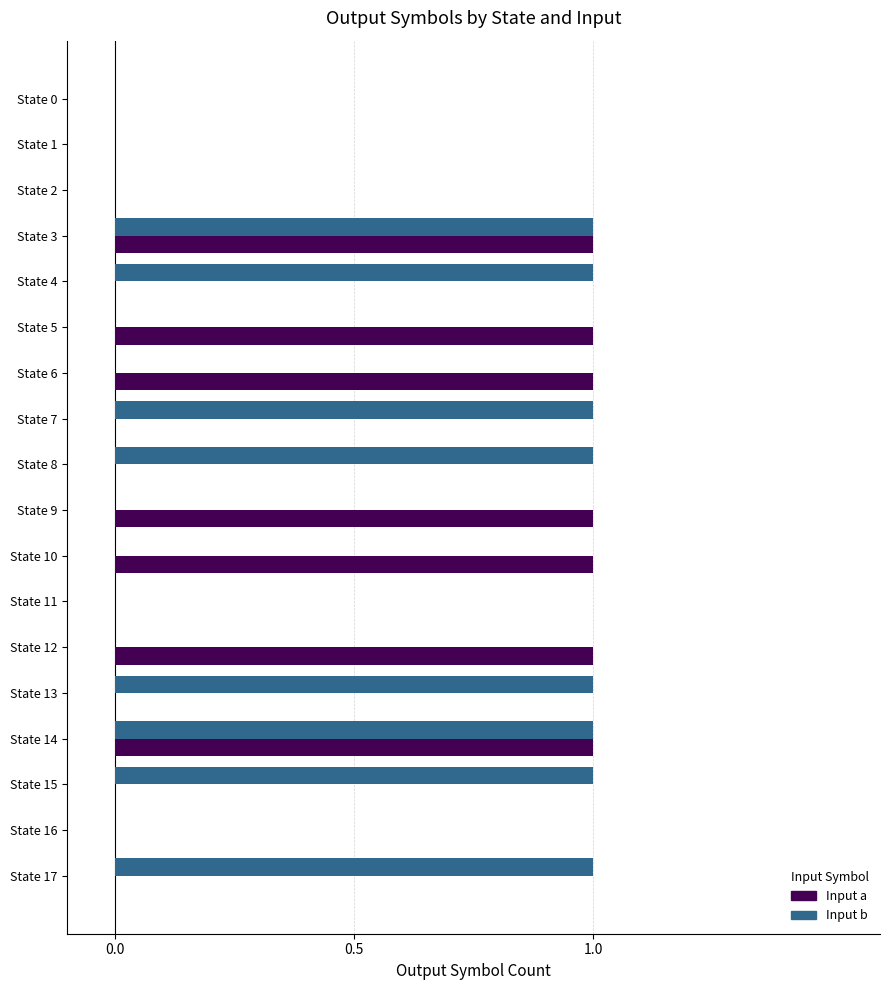

What is the value of the input_b bar at the 15th from the left?

1